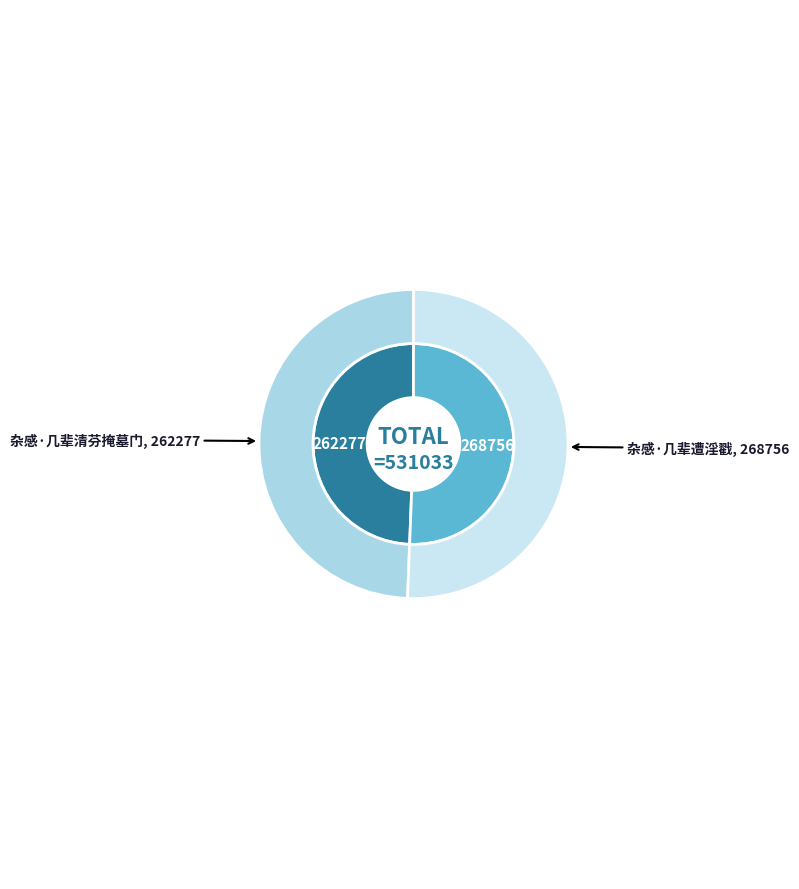

Which category has the biggest portion of the pie?

杂感·几辈遭淫戳